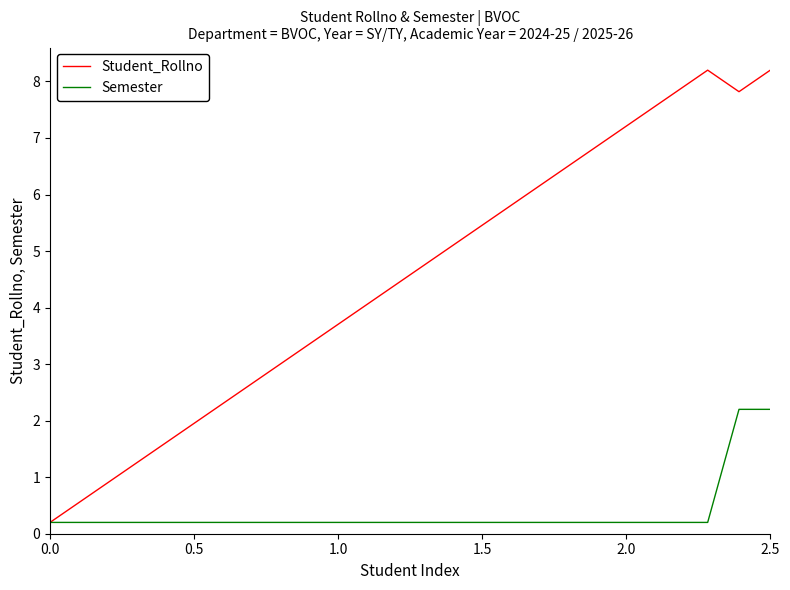

Which series has the largest range (max minus min)?

Student_Rollno